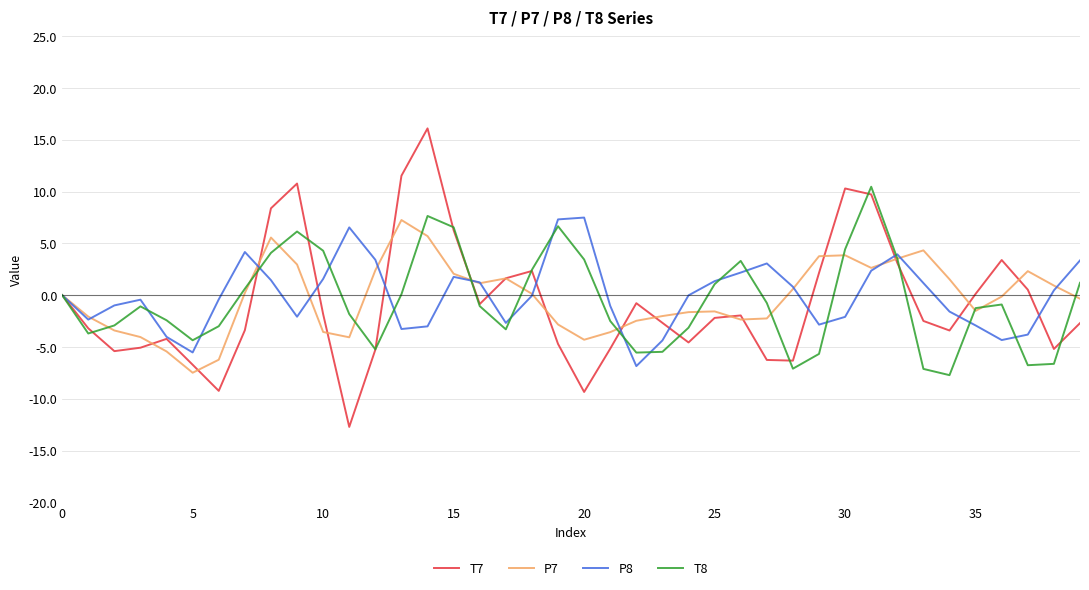

What is the difference between the maximum and second lowest values in the T8 series?

17.6